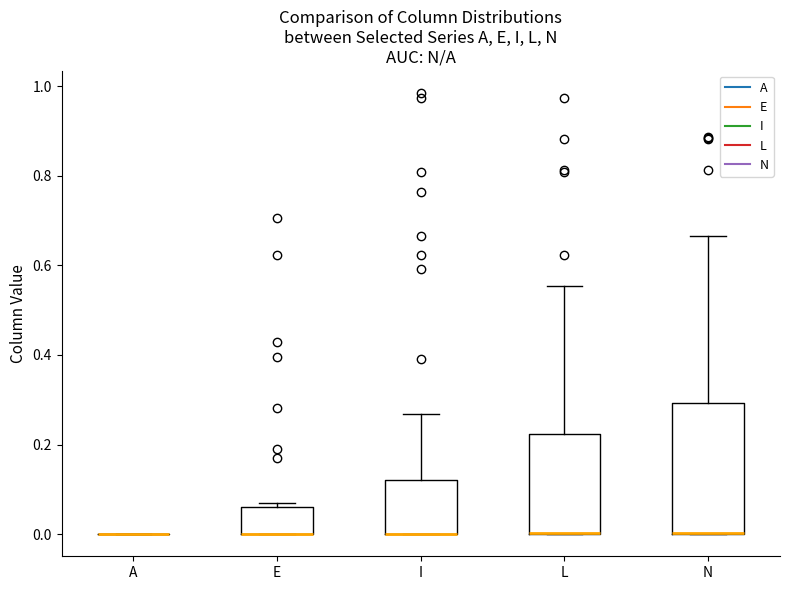

Reading left to right, transcribe this box plot: for each box, give where its median line is, the range the box spans, and where its two whiskers end, as read against the y-axis. The values are not printed on the chart, so give them approximately, as read against the axis.

A: box collapsed to a line at 0.00, whiskers 0.00 to 0.00
E: median 0.00 (drawn on the box's lower edge), box 0.00 to 0.06, whiskers 0.00 to 0.06 (just above the box's upper edge)
I: median 0.00 (drawn on the box's lower edge), box 0.00 to 0.12, whiskers 0.00 to 0.26
L: median 0.00 (drawn on the box's lower edge), box 0.00 to 0.22, whiskers 0.00 to 0.56
N: median 0.00 (drawn on the box's lower edge), box 0.00 to 0.30, whiskers 0.00 to 0.66